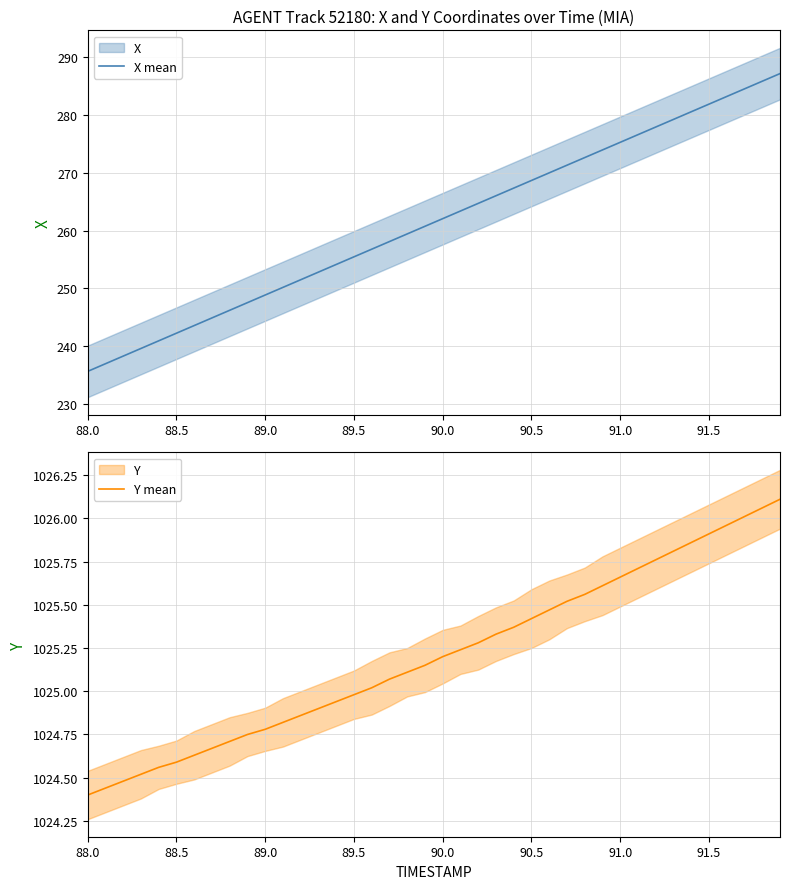

True or false: Y mean has a value of 1381.8 at 91.0.

False